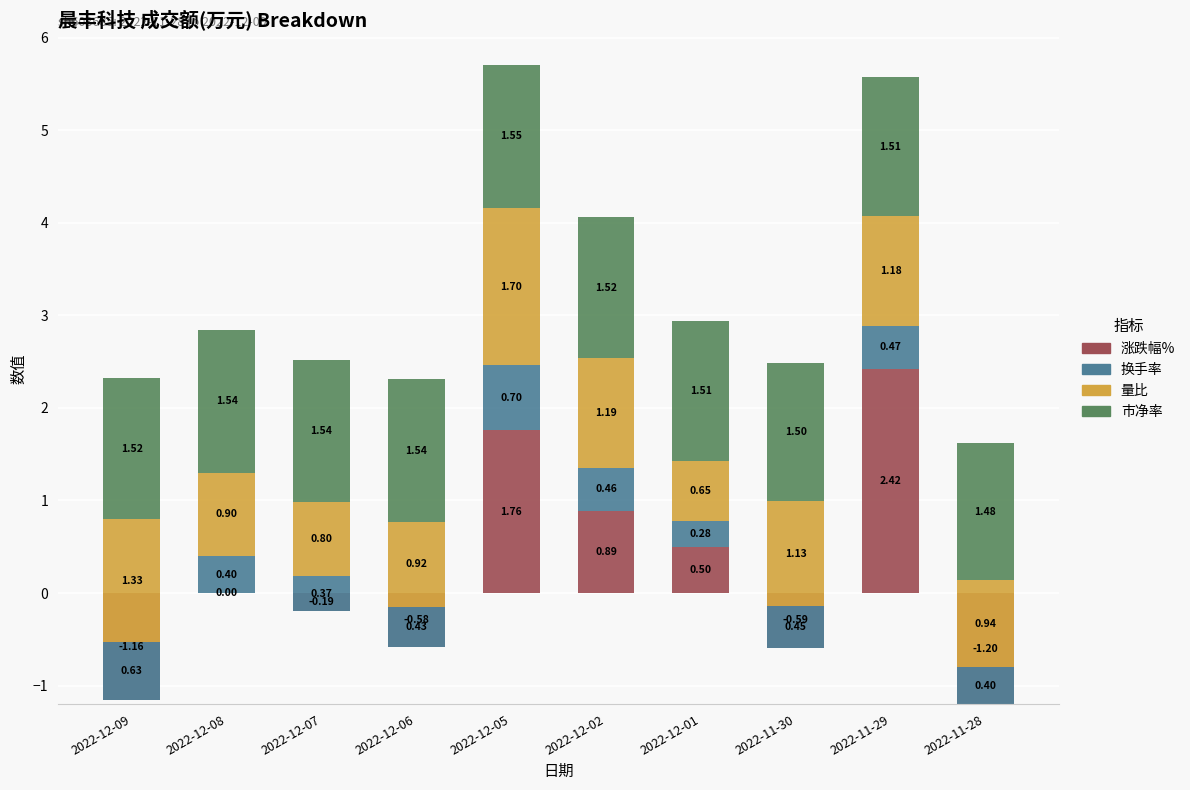

What is the label of the 1st bar from the left?

2022-12-09